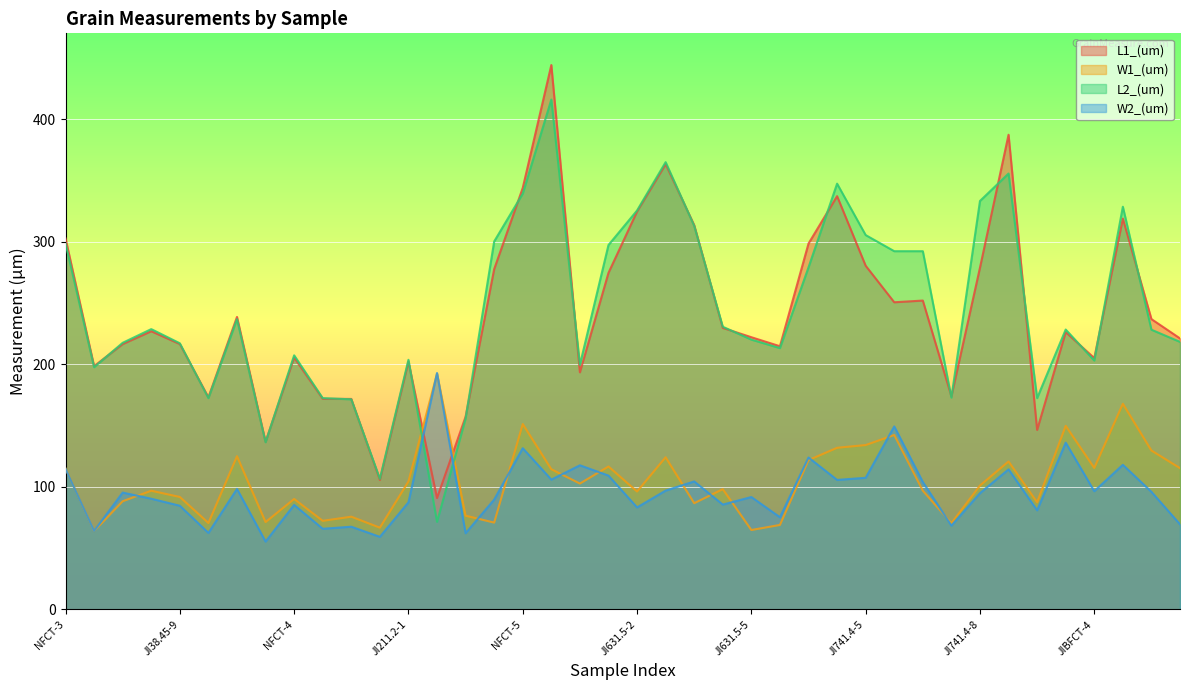

At which label does L1_(um) first exceed 226?

NFCT-3